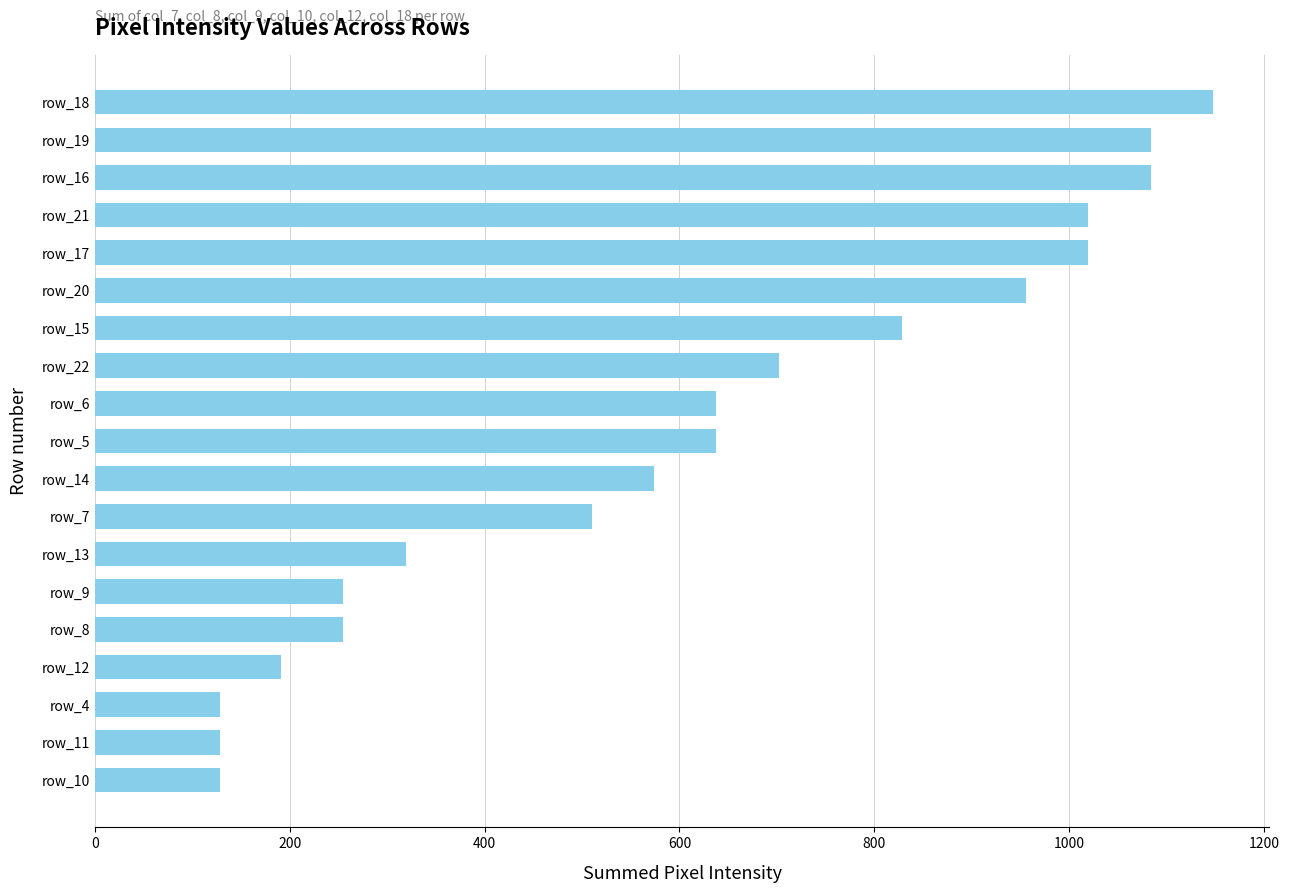

What is the change in value from row_8 to row_12?

-64